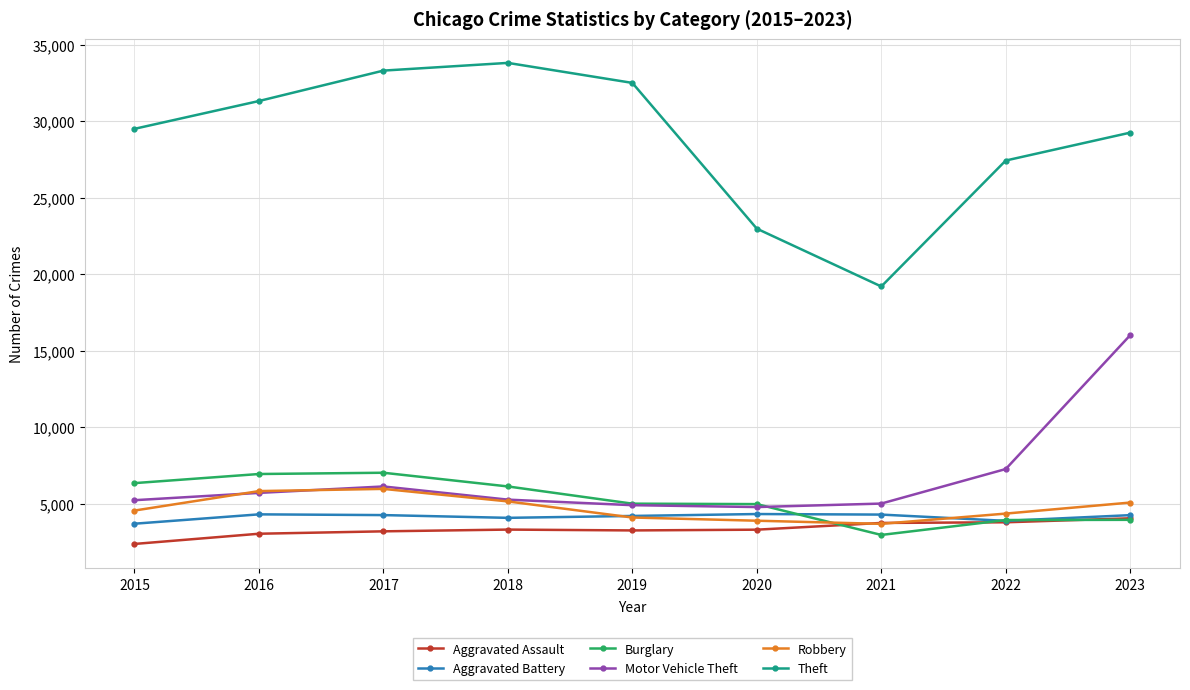

How many values in the Theft series are below 29501?

4